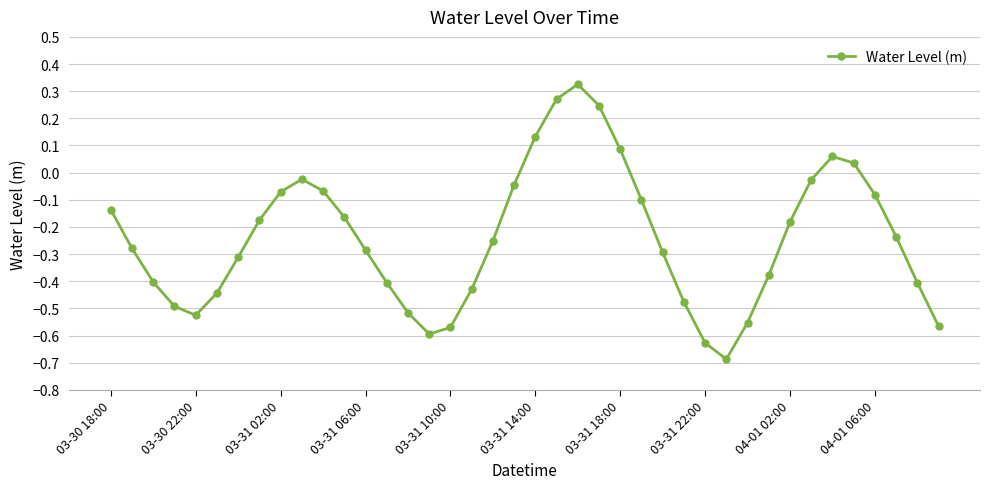

True or false: there are more than 2 points higher than both neighbors.

True